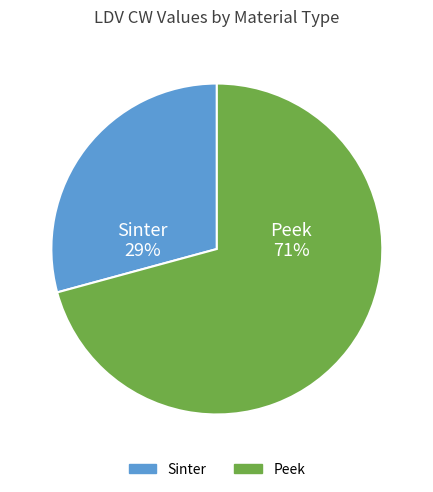

To the nearest percent, what is the difference between the largest and smallest slice percentages?

42%